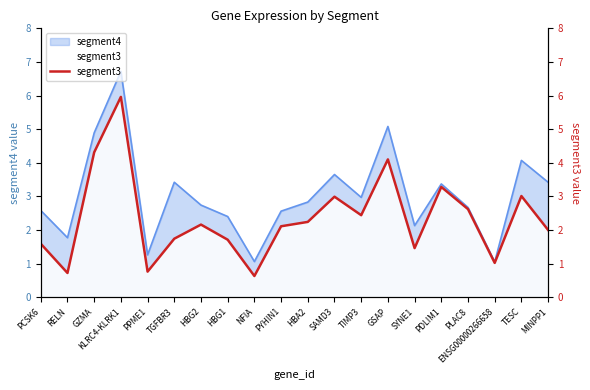

What is the minimum value shown in the chart?

0.6